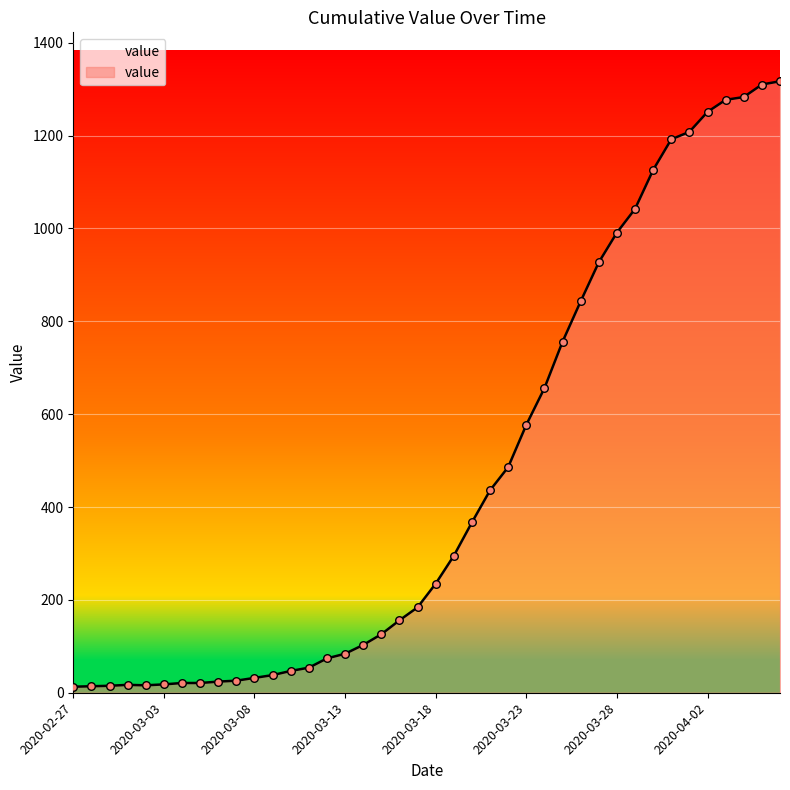

What is the maximum value shown in the chart?

1317